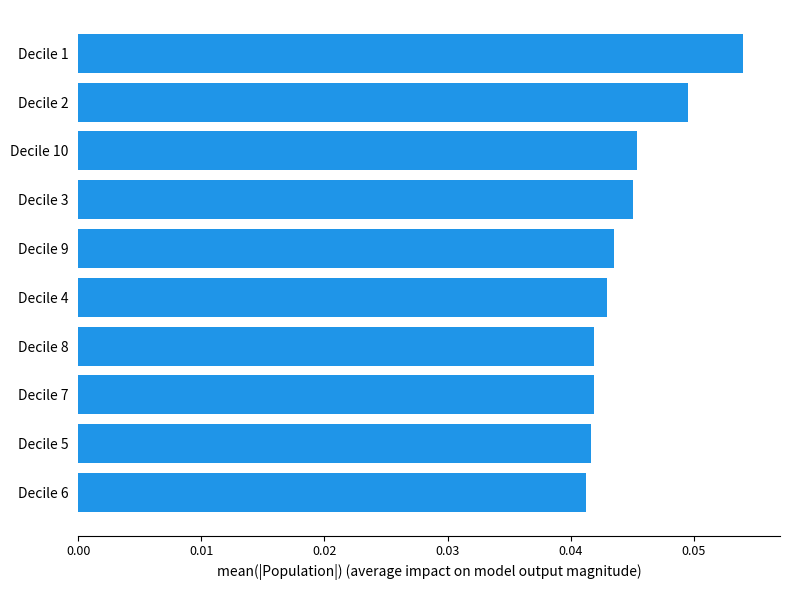

Which category has the highest value across all series?

Decile 1